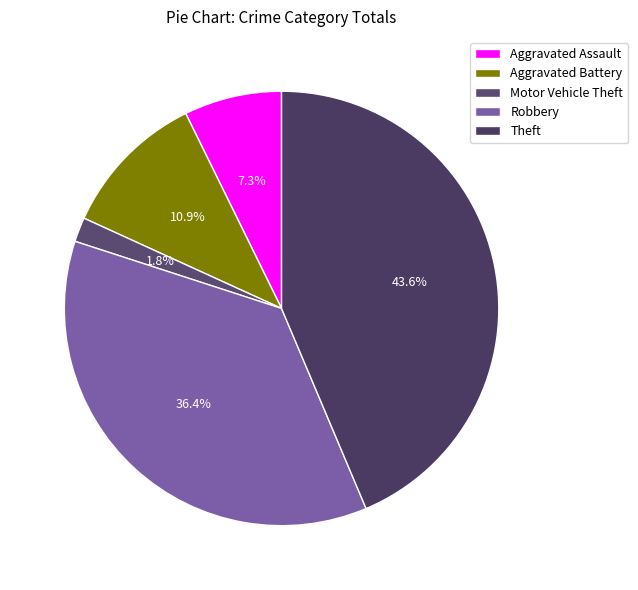

Between Motor Vehicle Theft and Robbery, which is larger?

Robbery